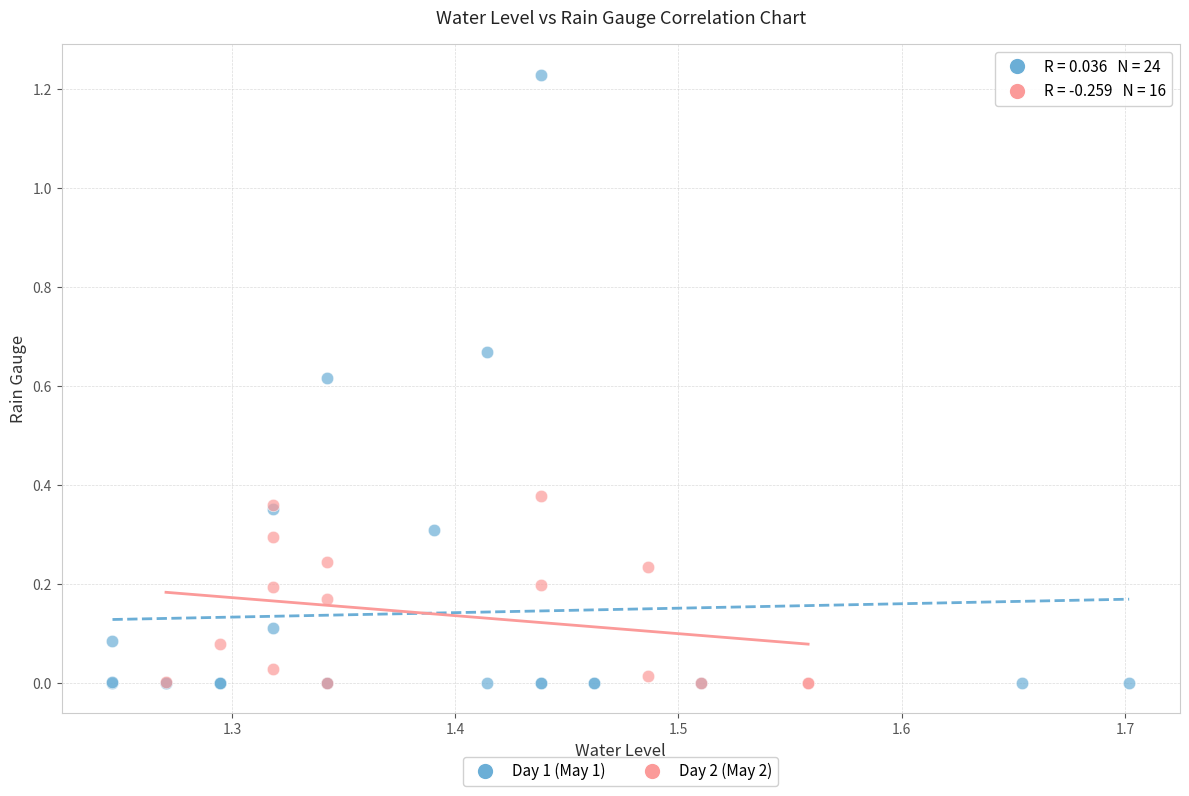

Which series reaches the maximum Y coordinate?

Day 1 (May 1)